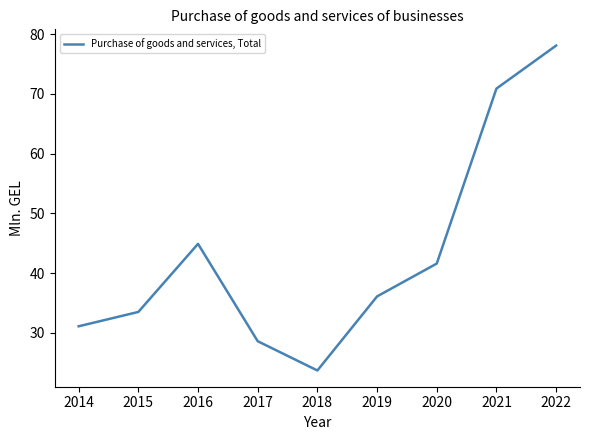

What is the change in value from 2014 to 2015?

+2.4